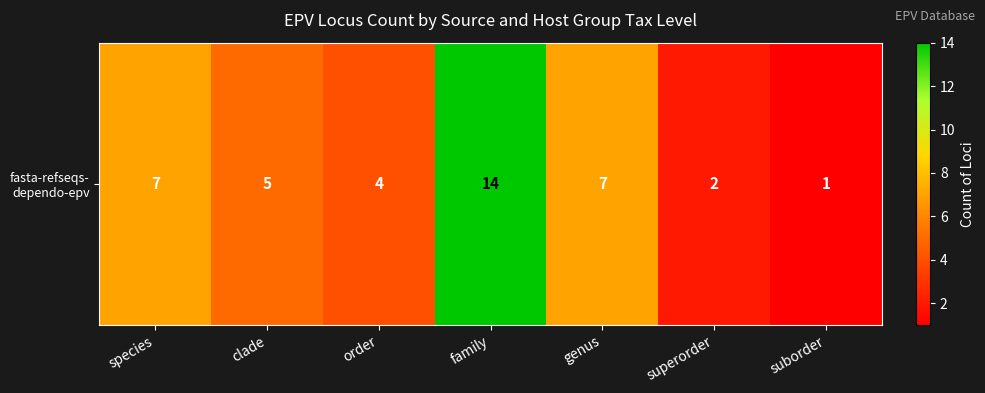

What is the difference between the second highest and minimum values?

6